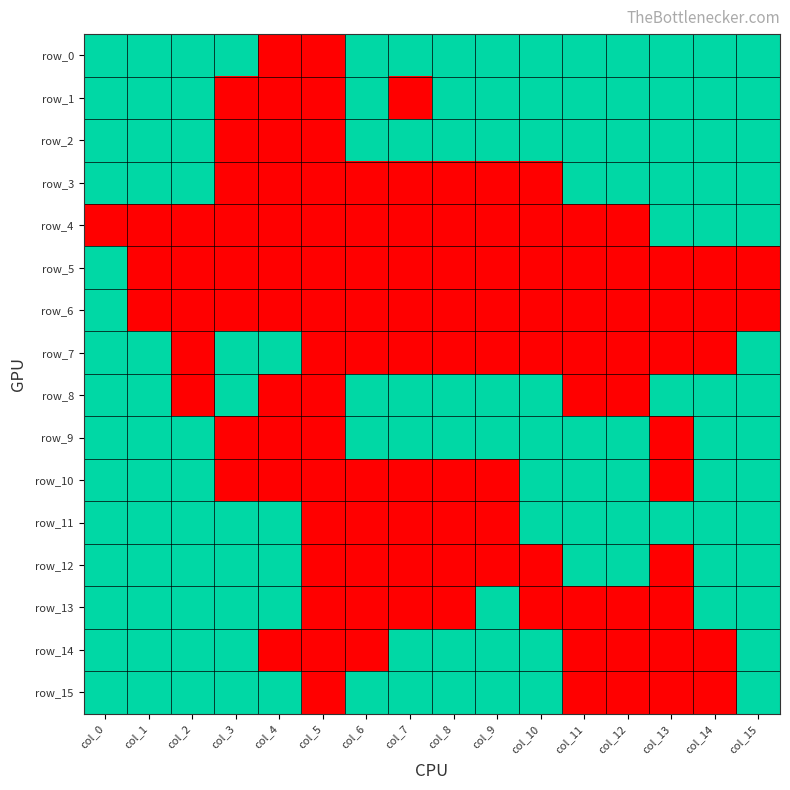

What is the total value across all series at col_1?

13